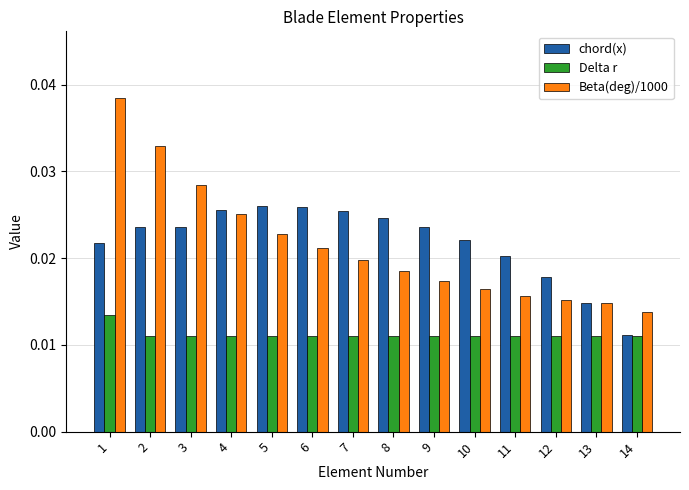

Which label corresponds to the largest value in the chart?

1